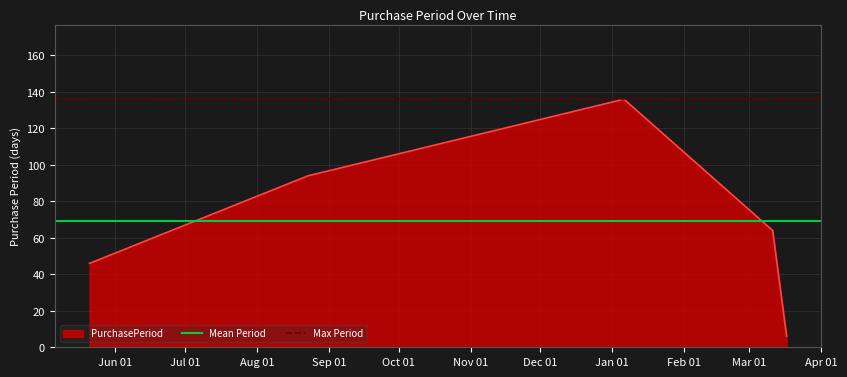

What is the difference between the highest and lowest values at Jun 01?

66.8